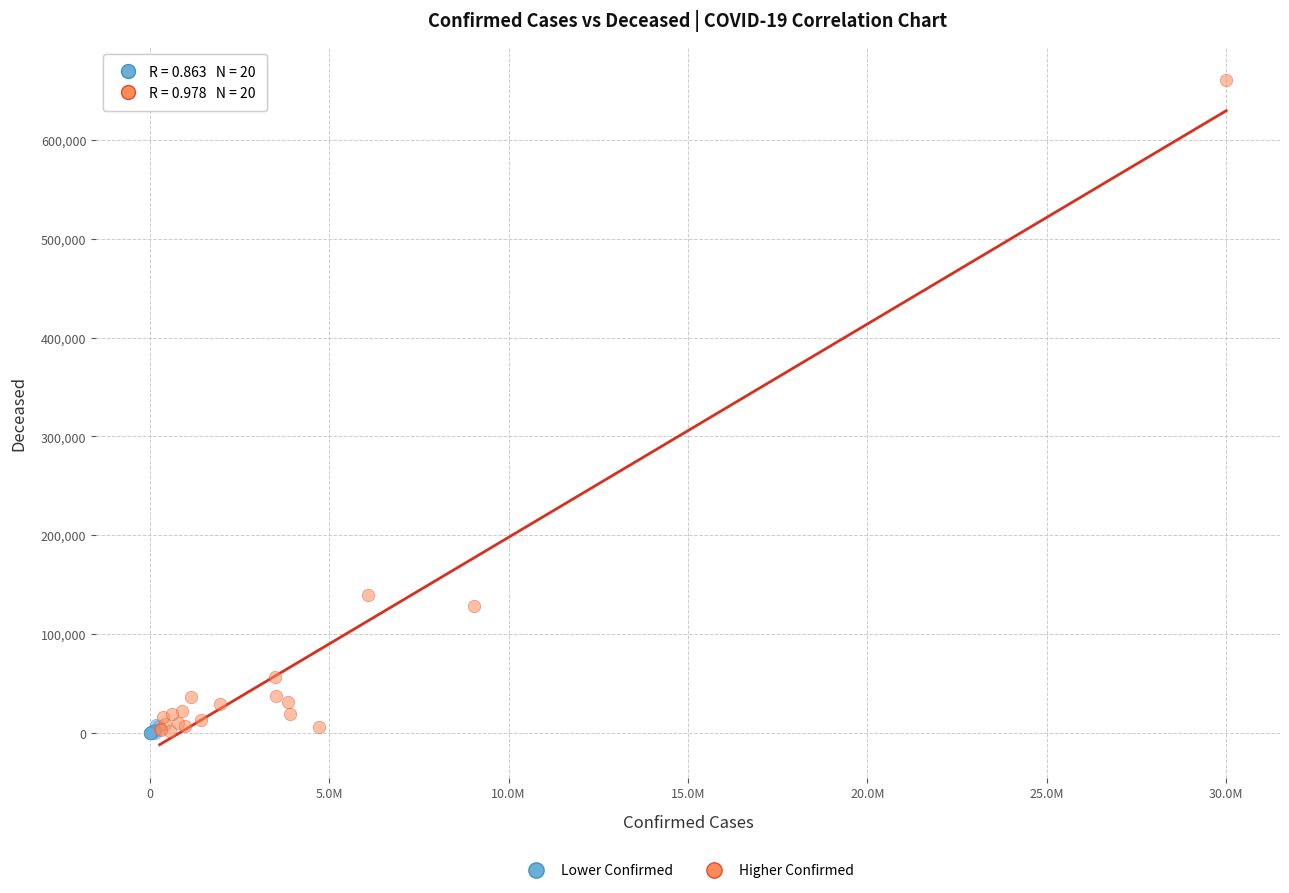

What are all the series names shown in the legend?

Lower Confirmed, Higher Confirmed